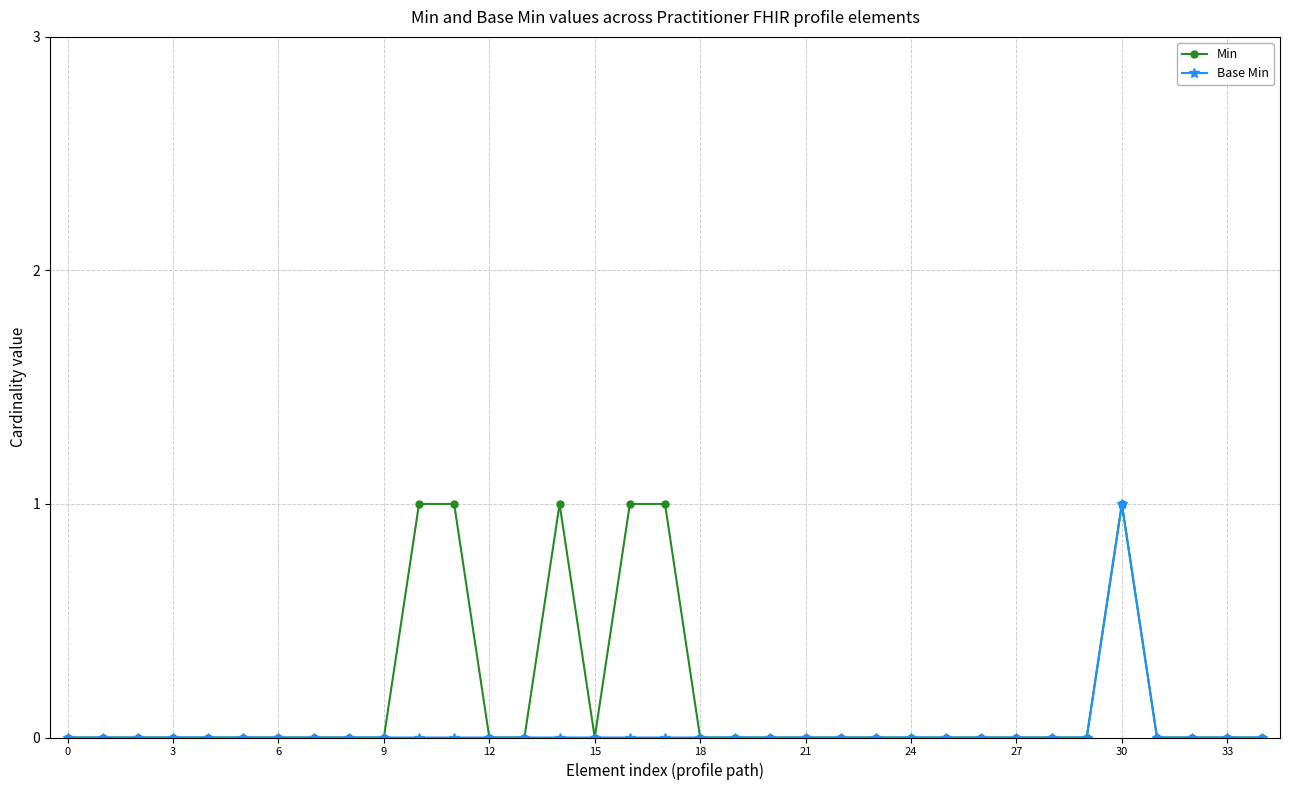

Which series has the largest total across all categories?

Min